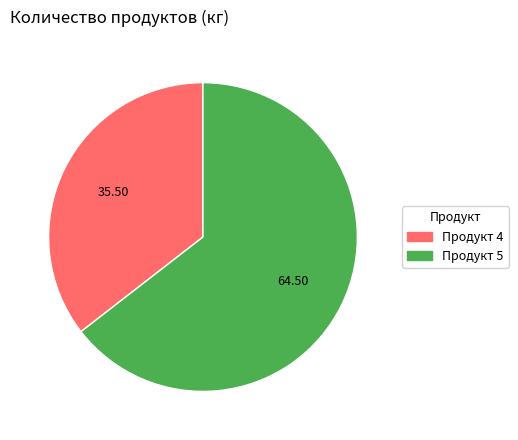

Is there any slice that represents more than half of the pie?

Yes